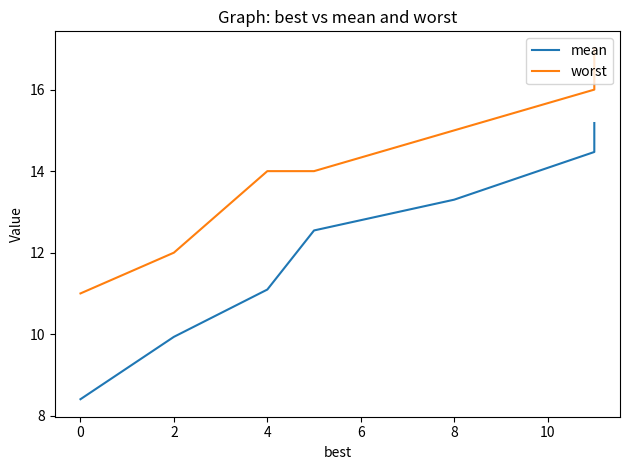

True or false: worst and mean cross at least once.

False